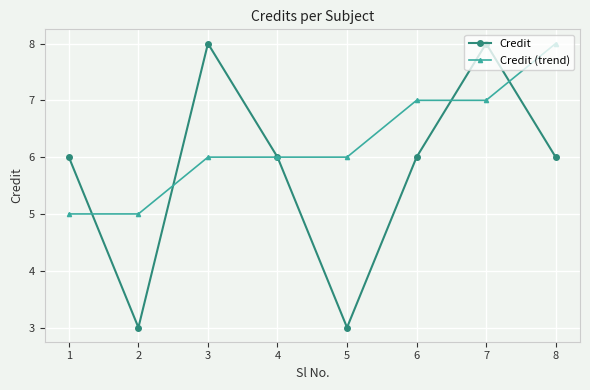

Between 4 and 7, which series saw the biggest shift?

Credit